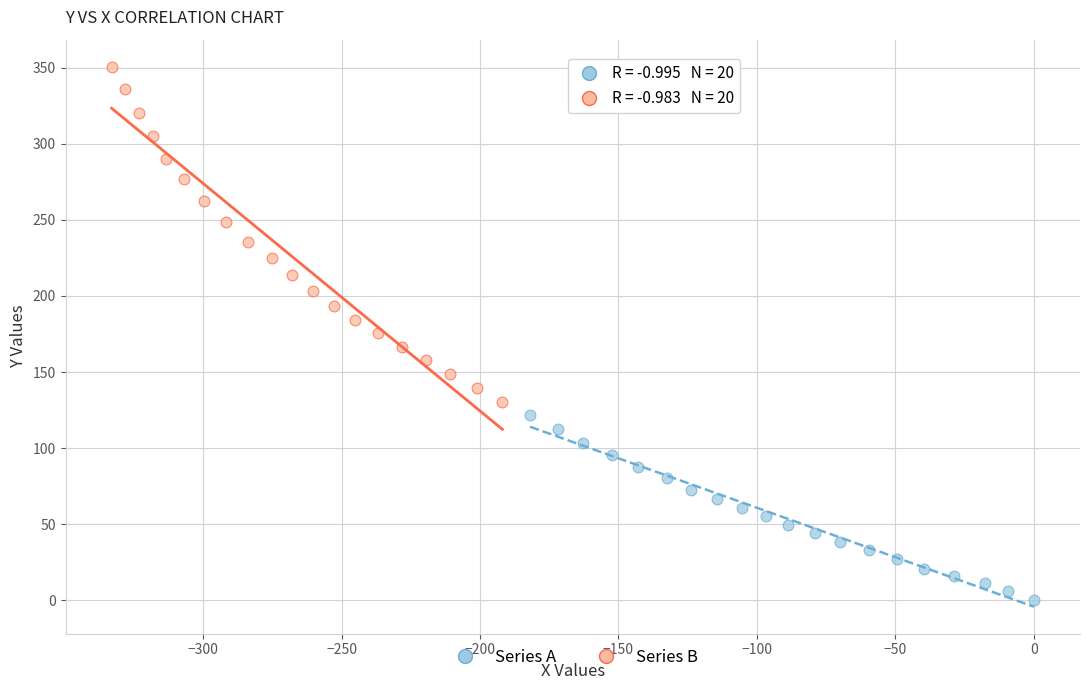

Which series reaches the minimum Y coordinate?

Series A